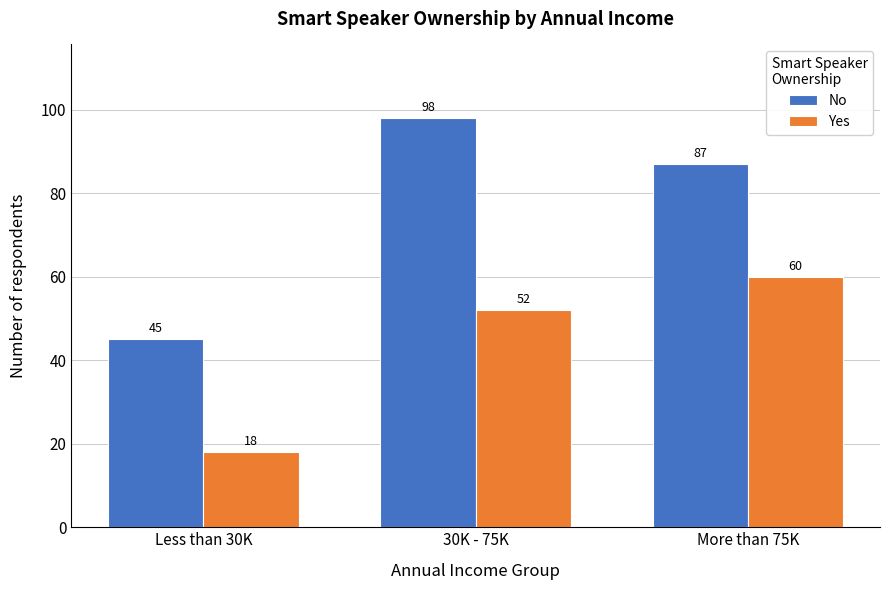

Reading left to right, extract all data points from this chart.

No: Less than 30K=45	30K - 75K=98	More than 75K=87
Yes: Less than 30K=18	30K - 75K=52	More than 75K=60